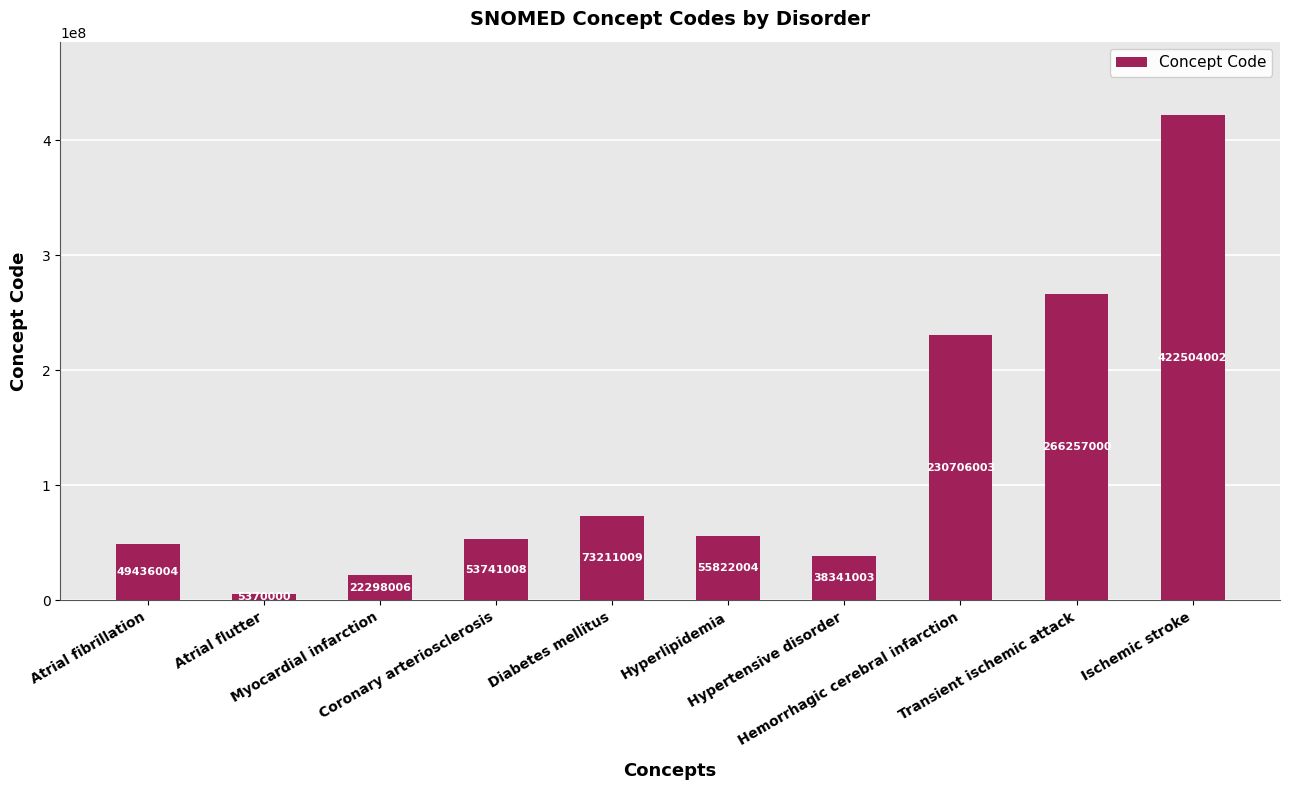

Reading right to left, list all the values displayed in this chart.

422504002	266257000	230706003	38341003	55822004	73211009	53741008	22298006	5370000	49436004